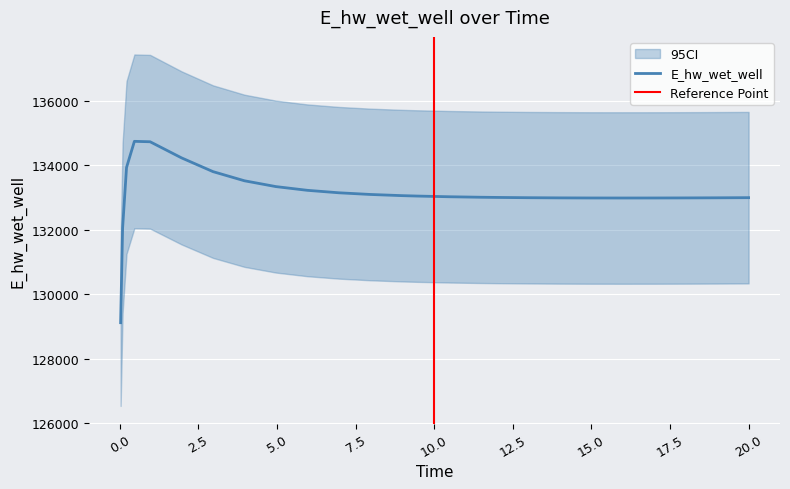

What is the difference between the maximum and minimum values?

5625.3